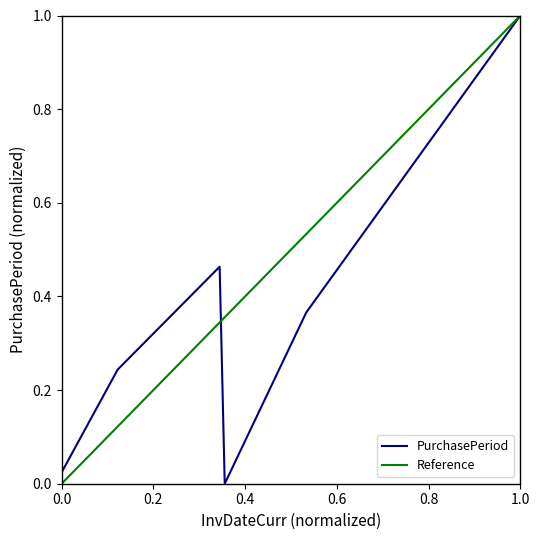

The PurchasePeriod series shows 1.0 at 1.0. True or false?

True